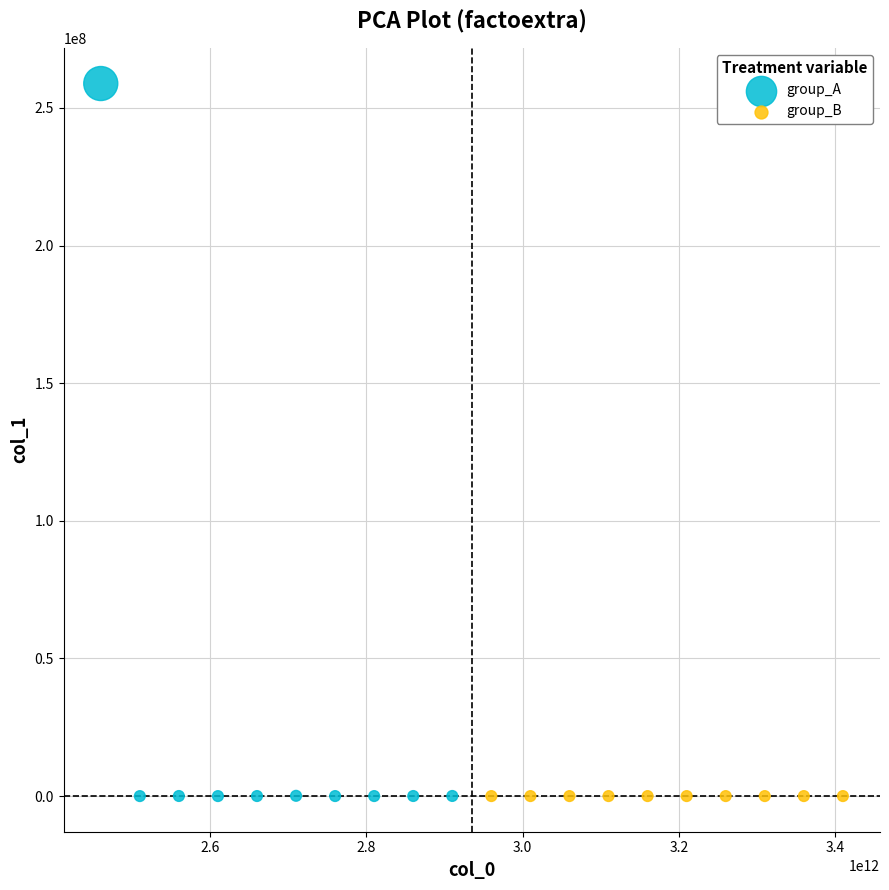

Which series has the largest Y range (max minus min)?

group_A